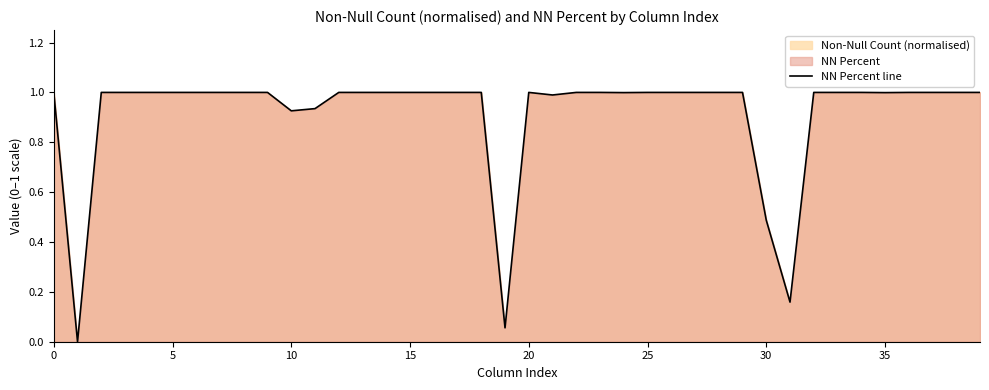

What is the greatest value displayed?

1.0